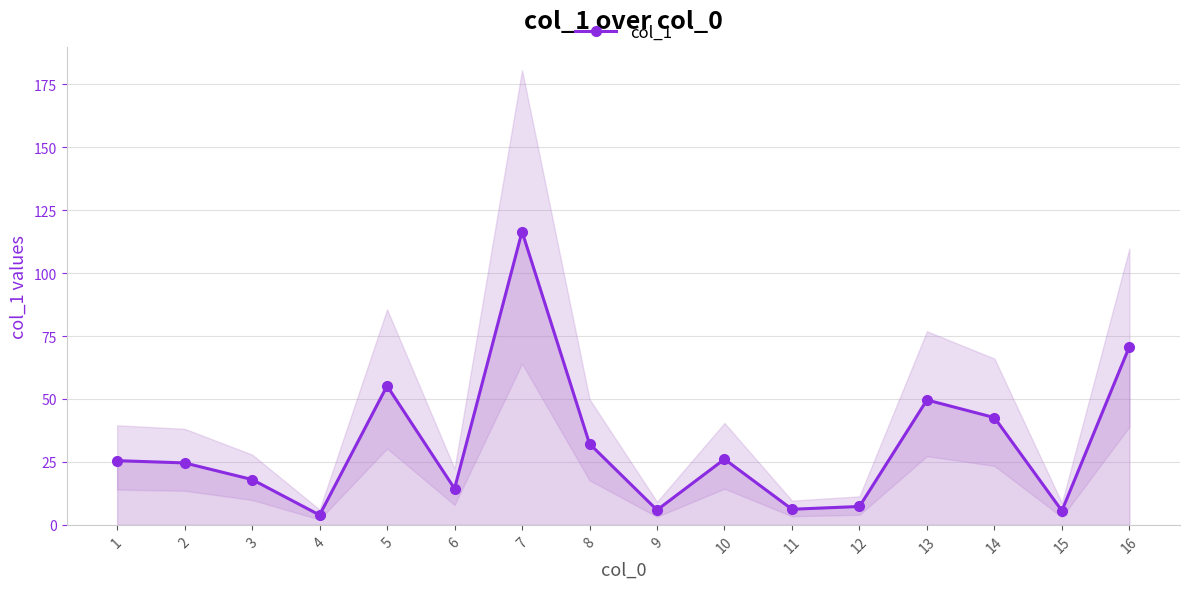

What is the sum of the values at 16 and 7?

187.3